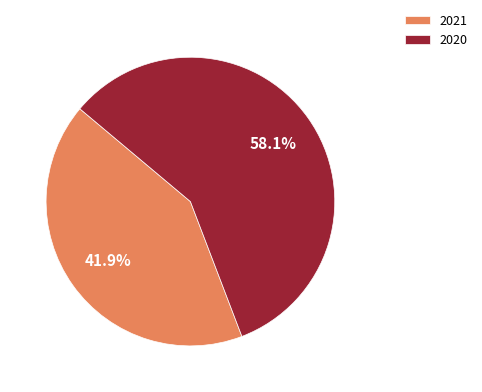

To the nearest percent, what portion does 2021 represent?

42%